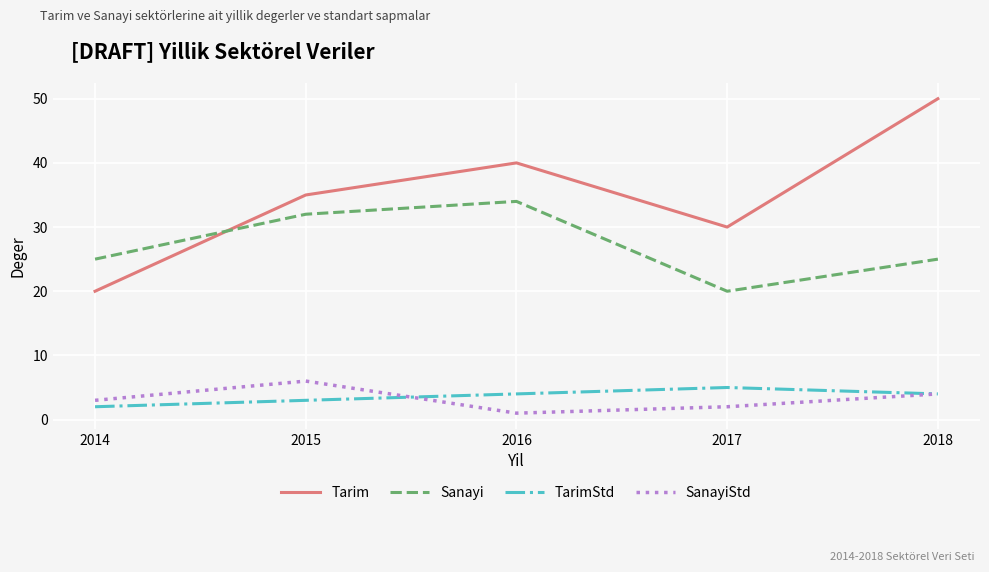

True or false: SanayiStd has a value of 3 at 2014.

True